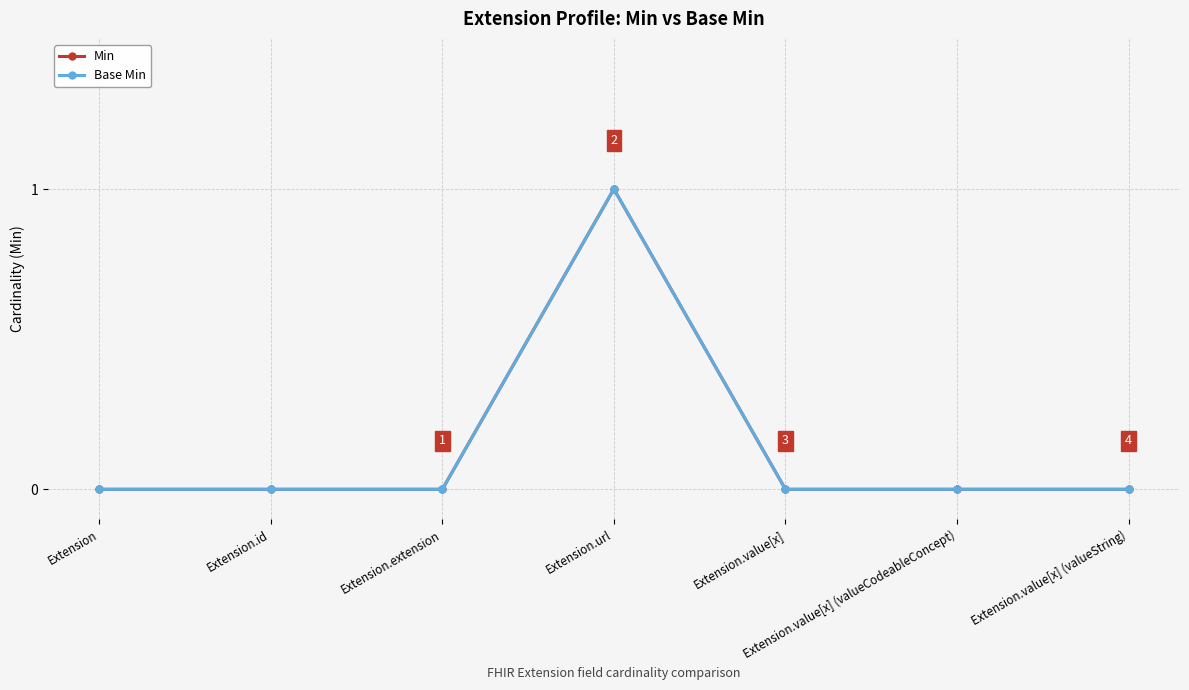

True or false: Base Min has more than 1 points higher than both neighbors.

False